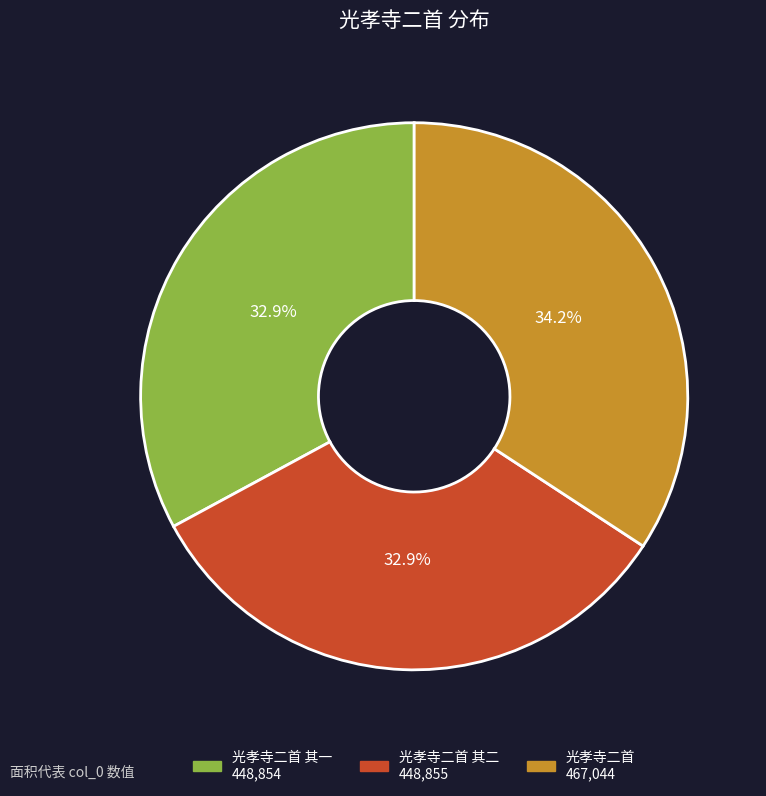

To the nearest percent, what is the average slice percentage?

33%